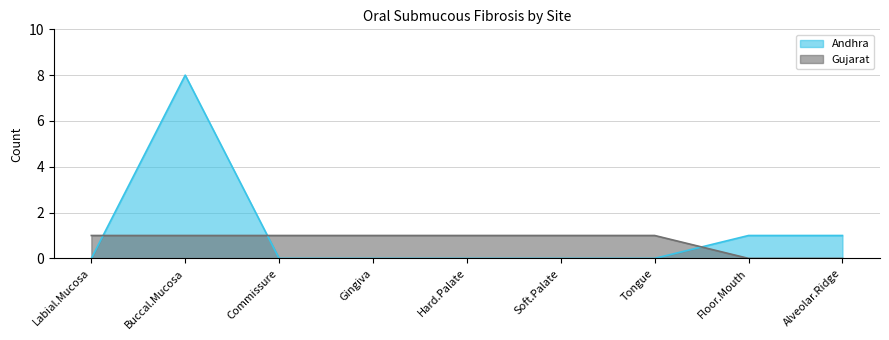

What are all the series names shown in the legend?

Andhra, Gujarat